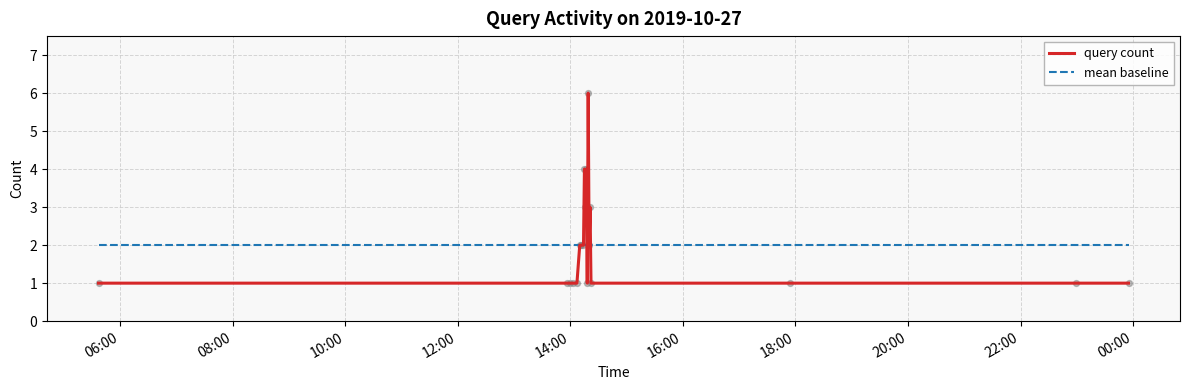

Which series has the widest spread of values?

query count